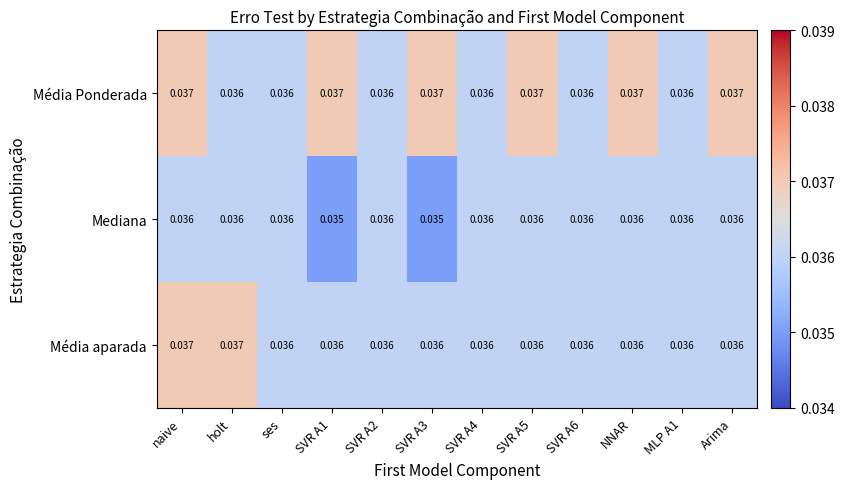

List the series in order of their overall mean, lowest first.

Mediana, Média aparada, Média Ponderada